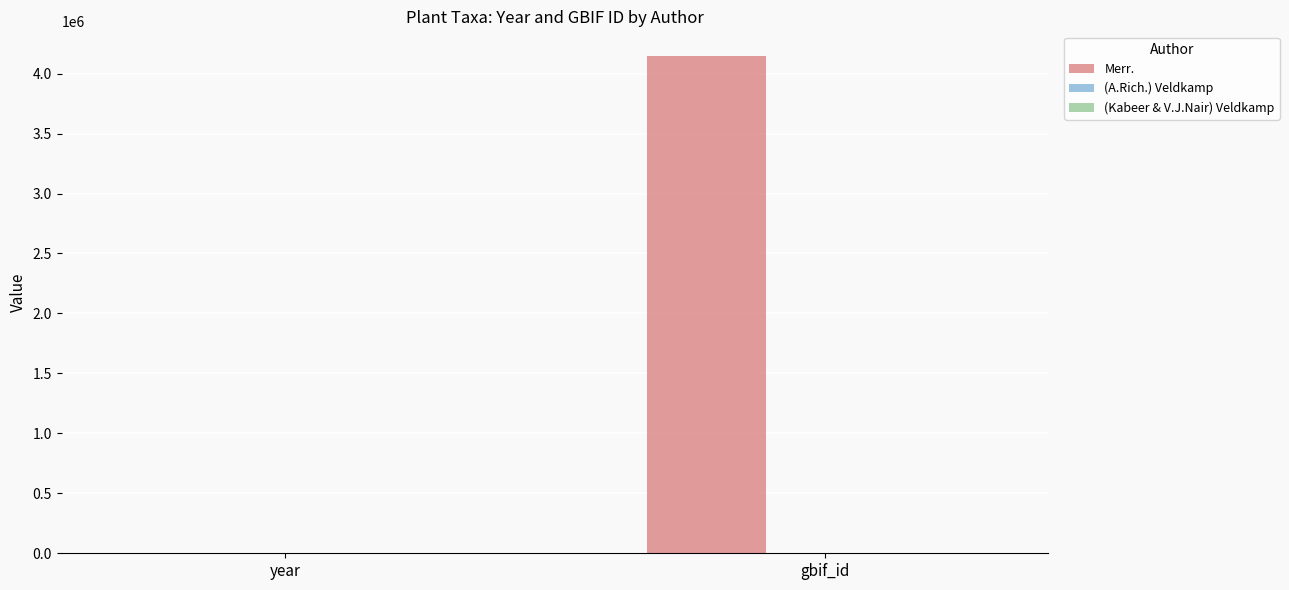

At which category is the sum across all series the highest?

gbif_id